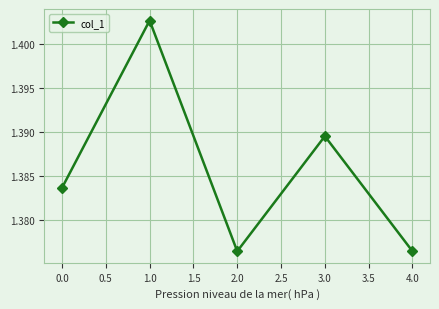

The chart shows a value of 0.6 at 3.0. True or false?

False